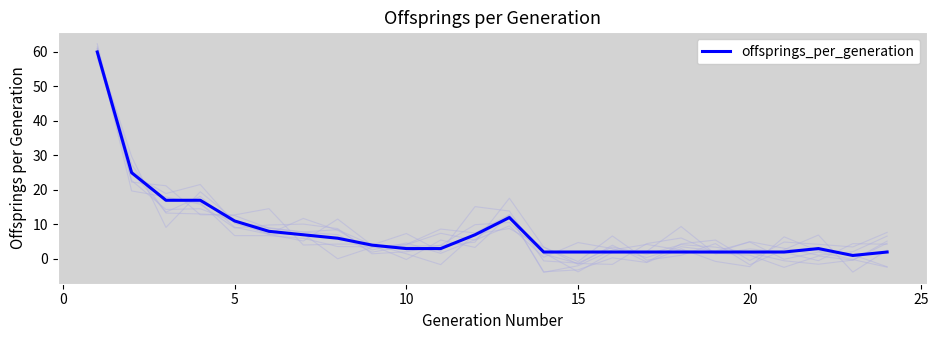

True or false: the data has more than 2 interior local peaks.

False